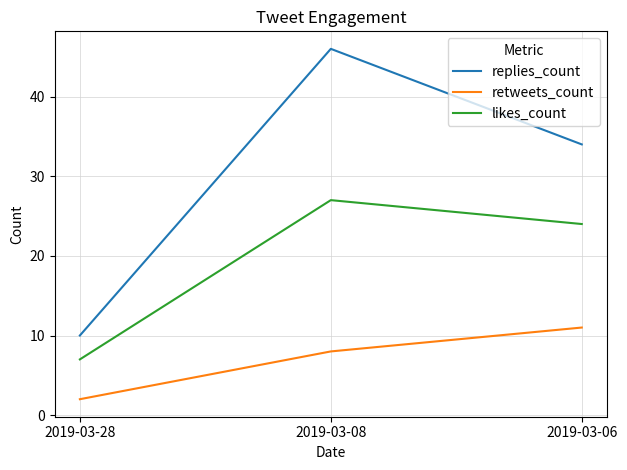

Reading left to right, transcribe all the data shown in this chart.

replies_count: 2019-03-28=10	2019-03-08=46	2019-03-06=34
retweets_count: 2019-03-28=2	2019-03-08=8	2019-03-06=11
likes_count: 2019-03-28=7	2019-03-08=27	2019-03-06=24